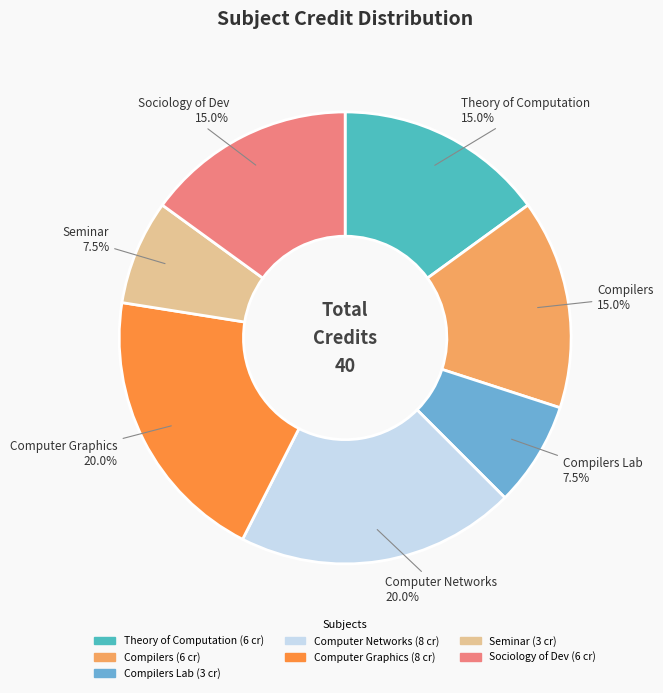

Does Compilers Lab account for over 50% of the chart?

No